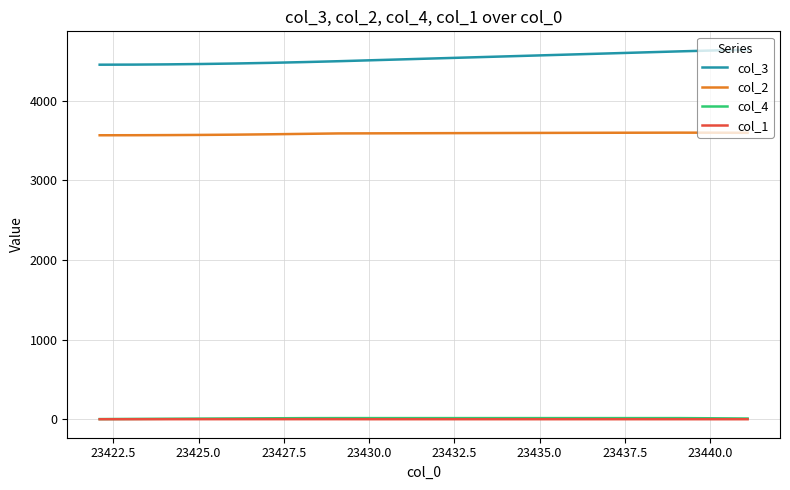

True or false: col_4 and col_3 intersect in this chart.

False